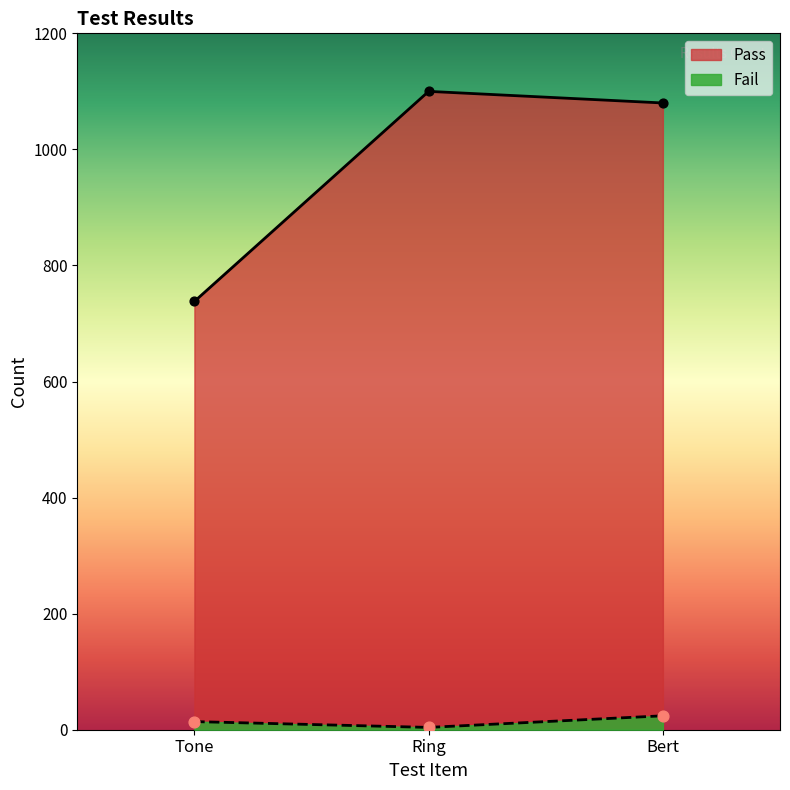

What are all the series names shown in the legend?

Pass, Fail